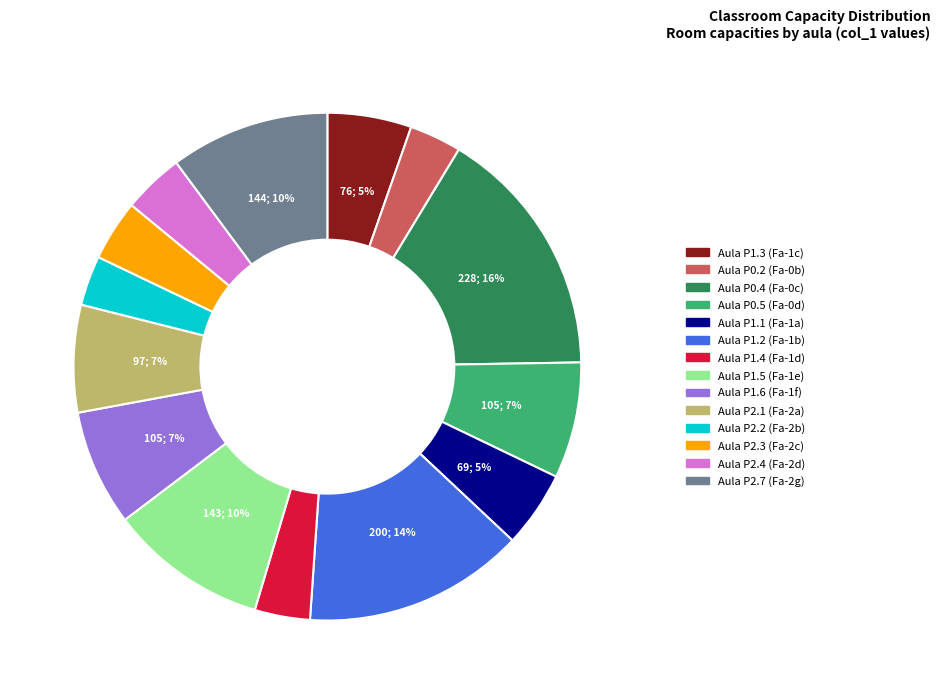

Count the number of slices in the pie.

14